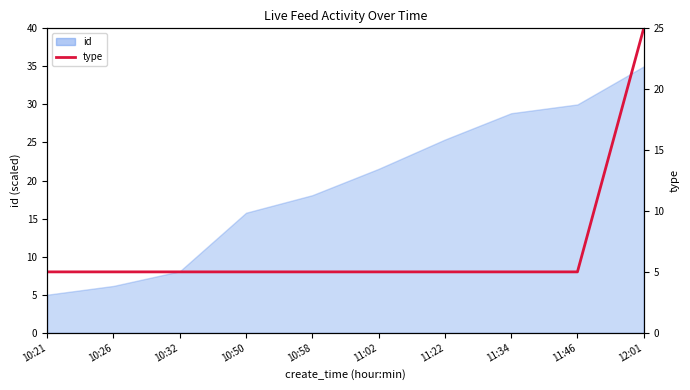

The chart shows a value of 41 at 12:01. True or false?

False